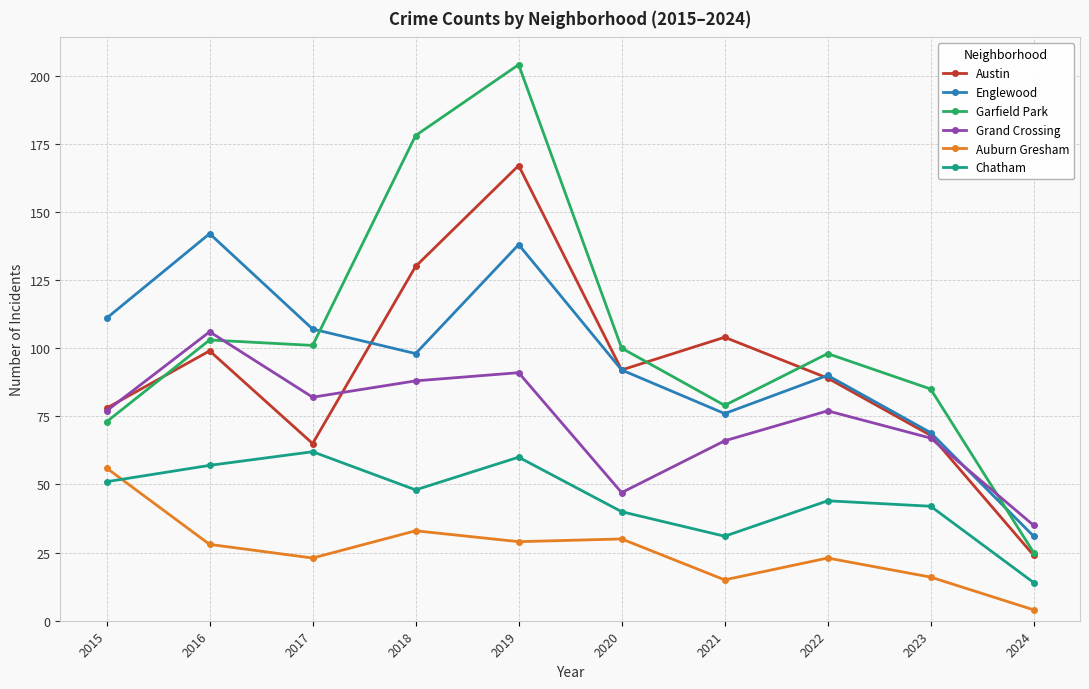

Which series changed the most between 2015 and 2024?

Englewood